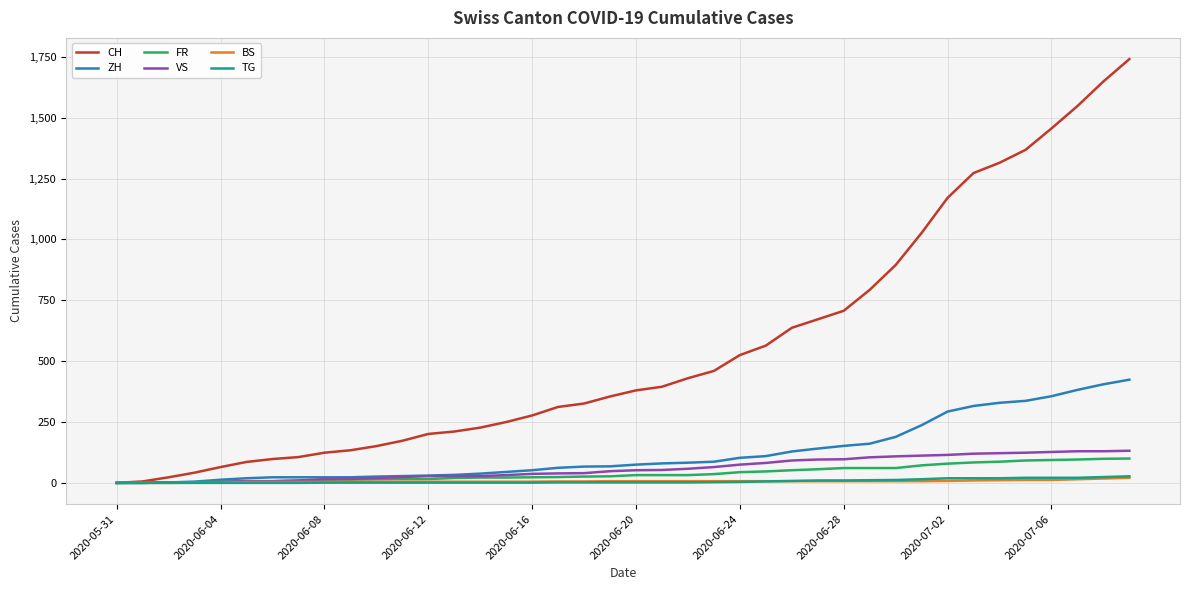

What is the sum of all VS values?

2384